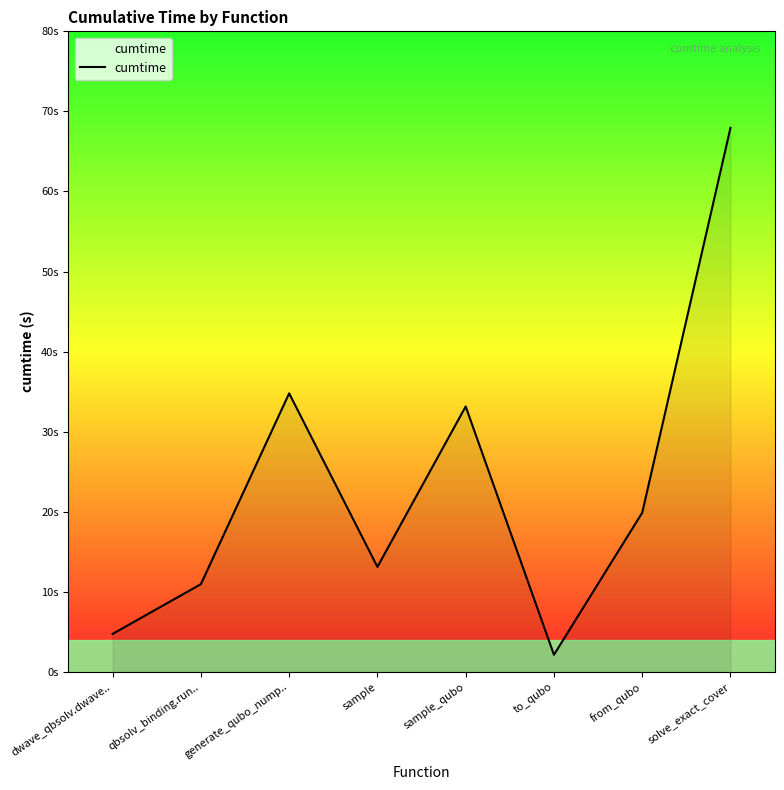

Which has a higher value, sample or solve_exact_cover?

solve_exact_cover